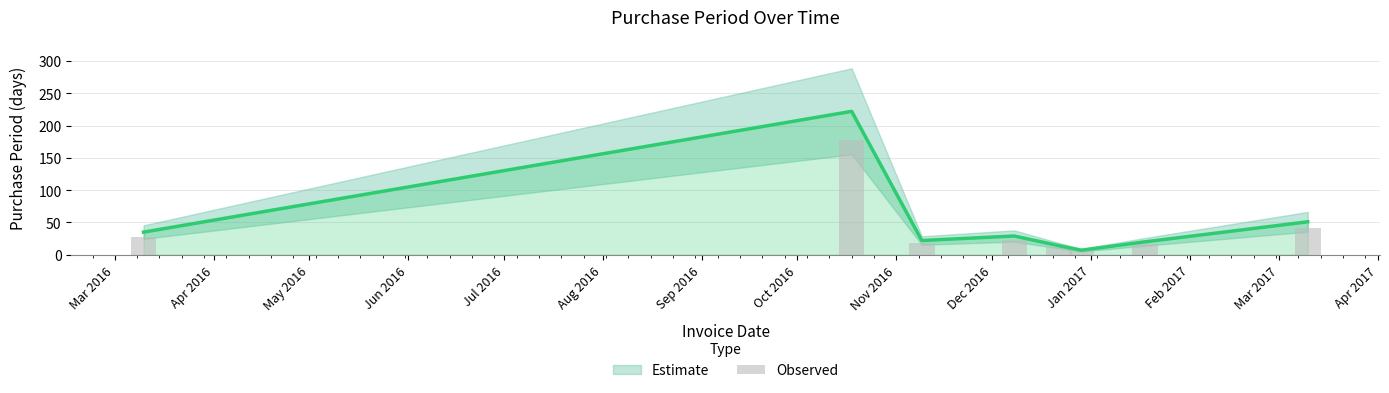

Is it true that the value at 2017-03-10 is 51?

True